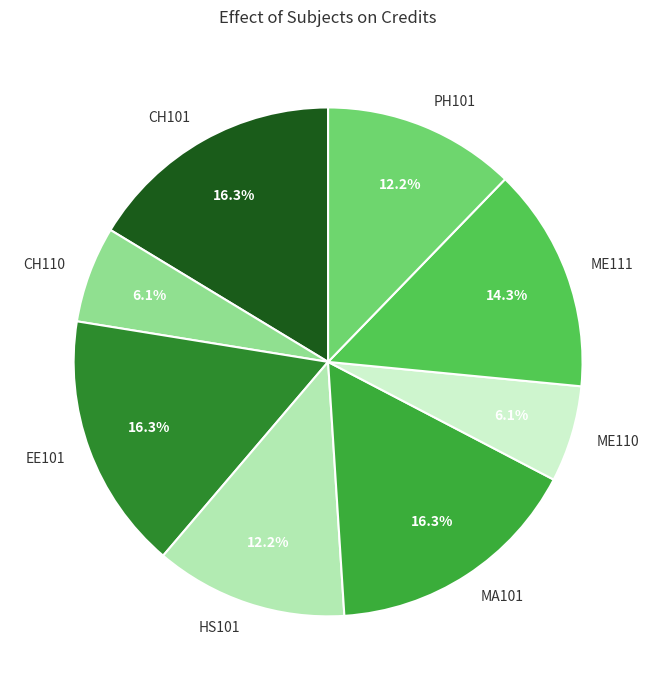

Count the number of slices in the pie.

8